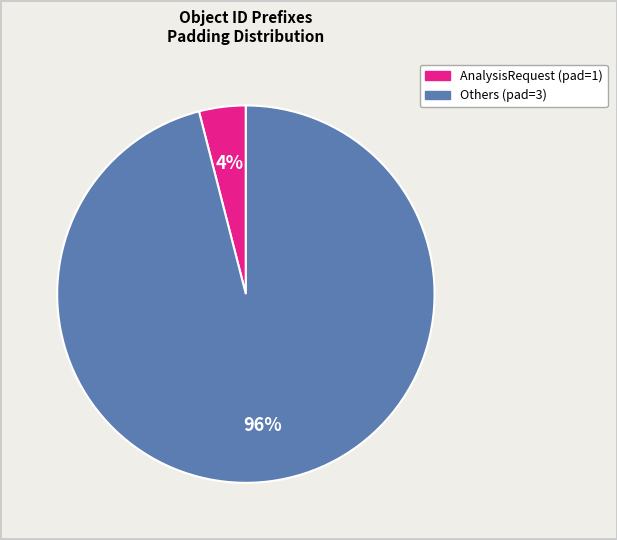

To the nearest percent, what is the average slice percentage?

50%